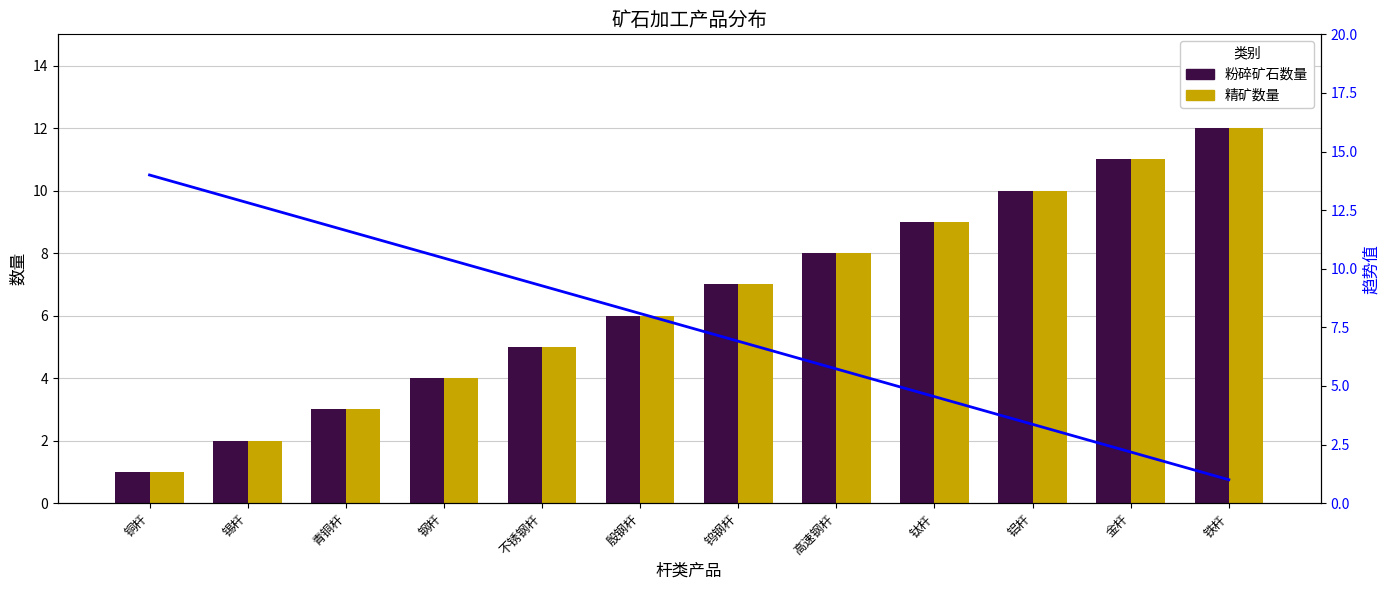

Count the number of data series in this chart.

2